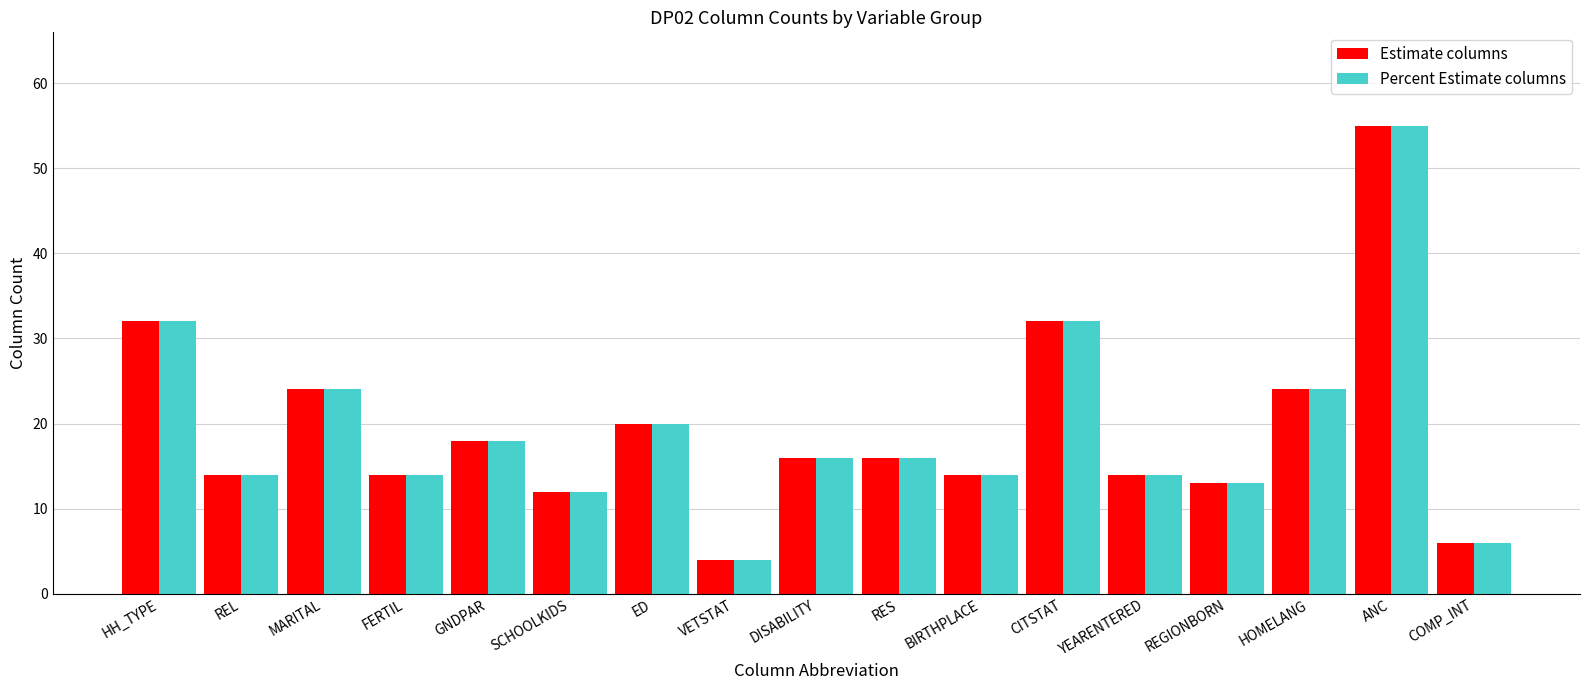

Which category has the highest value across all series?

ANC